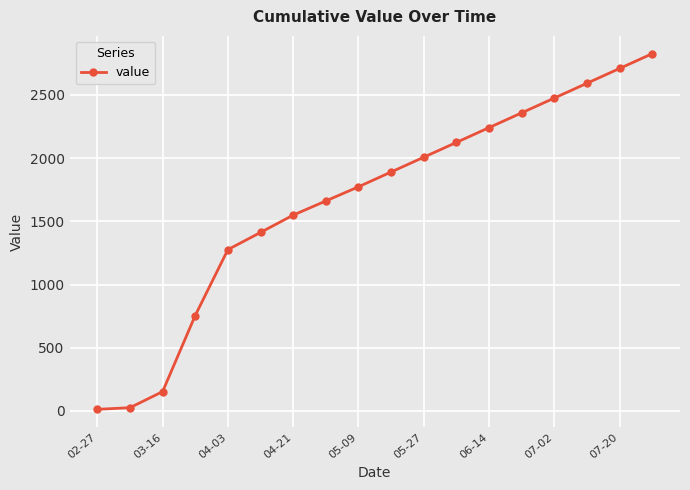

How many categories are shown in the chart?

18